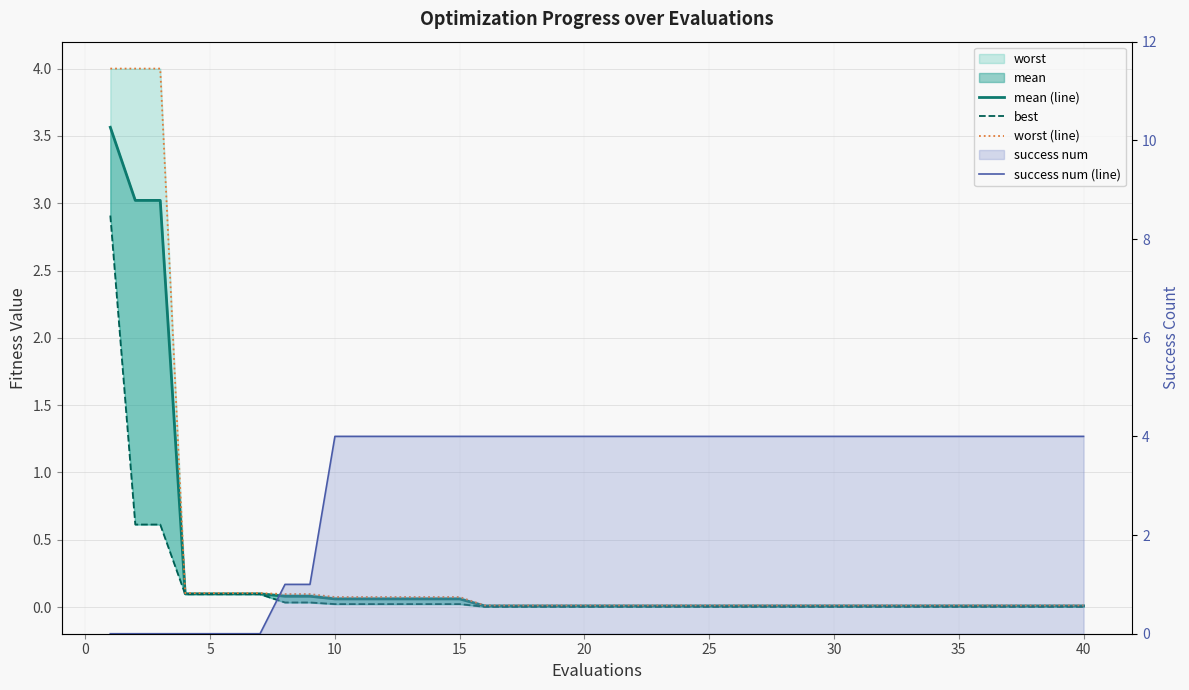

What is the maximum value for worst (line)?

4.0